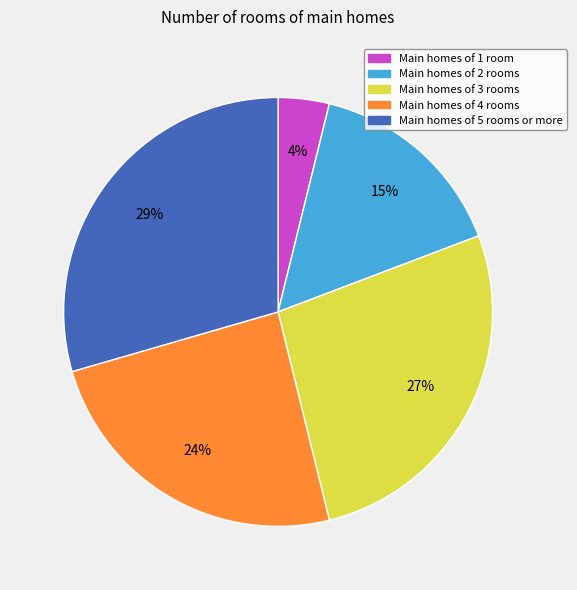

Is there any slice that represents more than half of the pie?

No